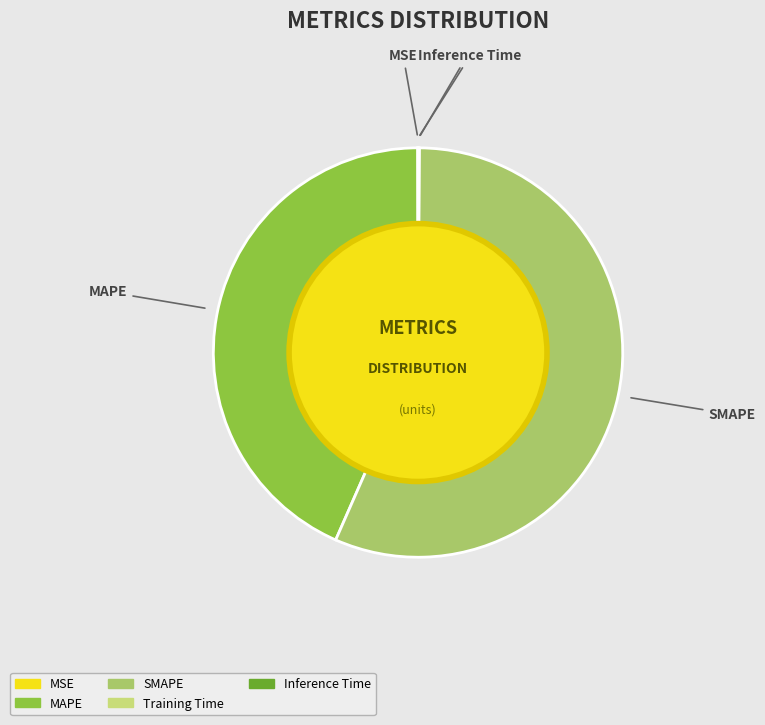

What is the largest slice in the pie chart?

SMAPE